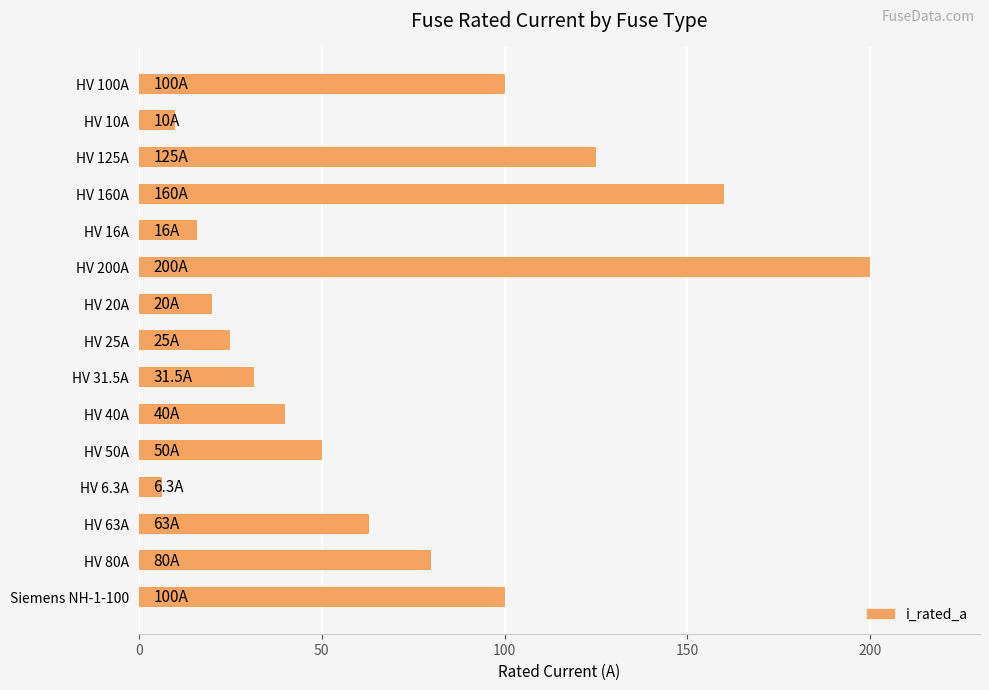

What is the label of the 2nd bar from the top?

HV 10A